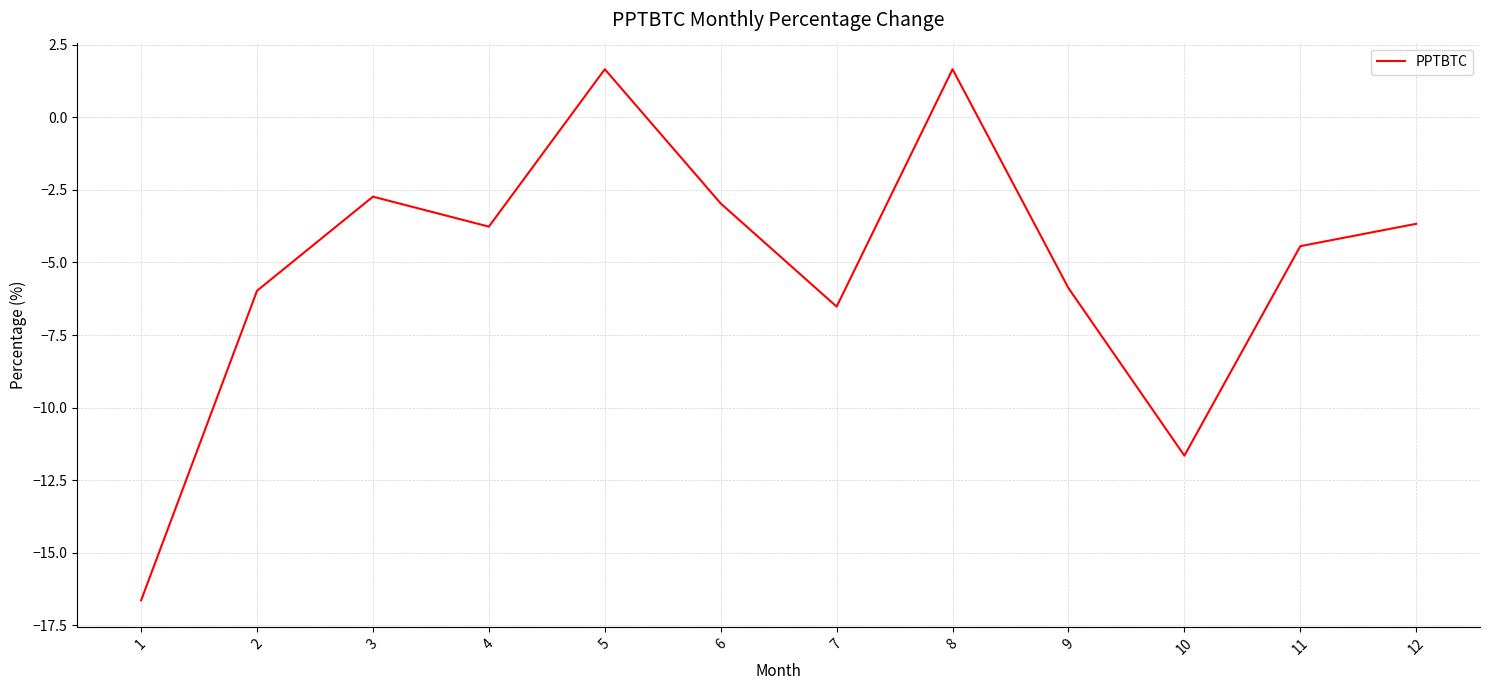

Where is the first local minimum?

4